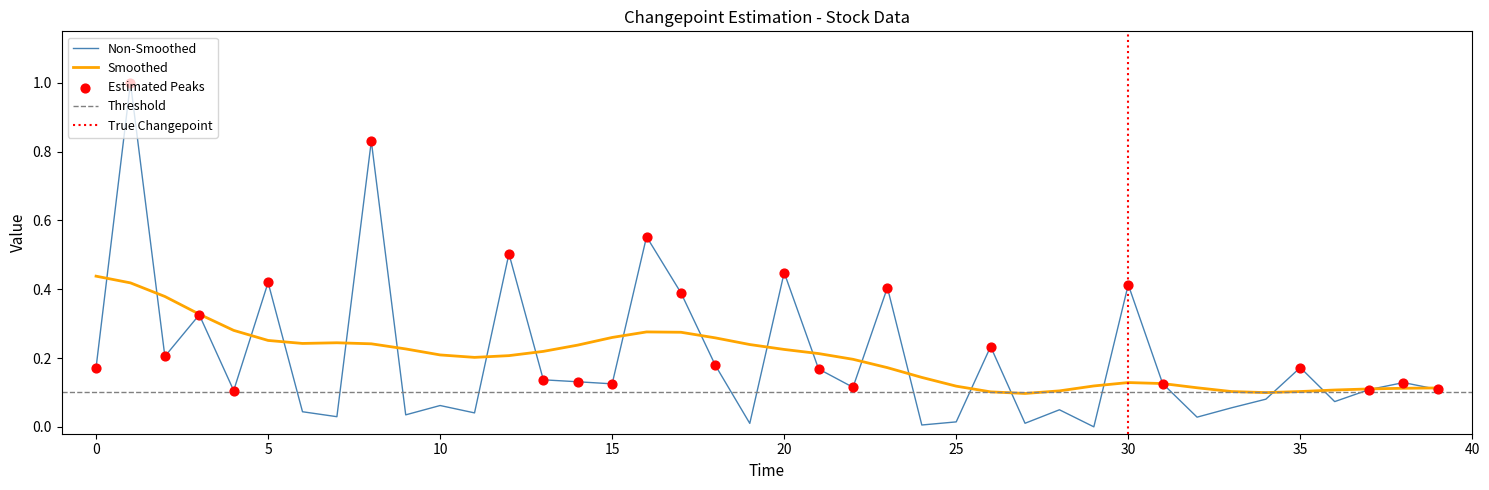

What is the change in value from 10 to 27?

-0.1